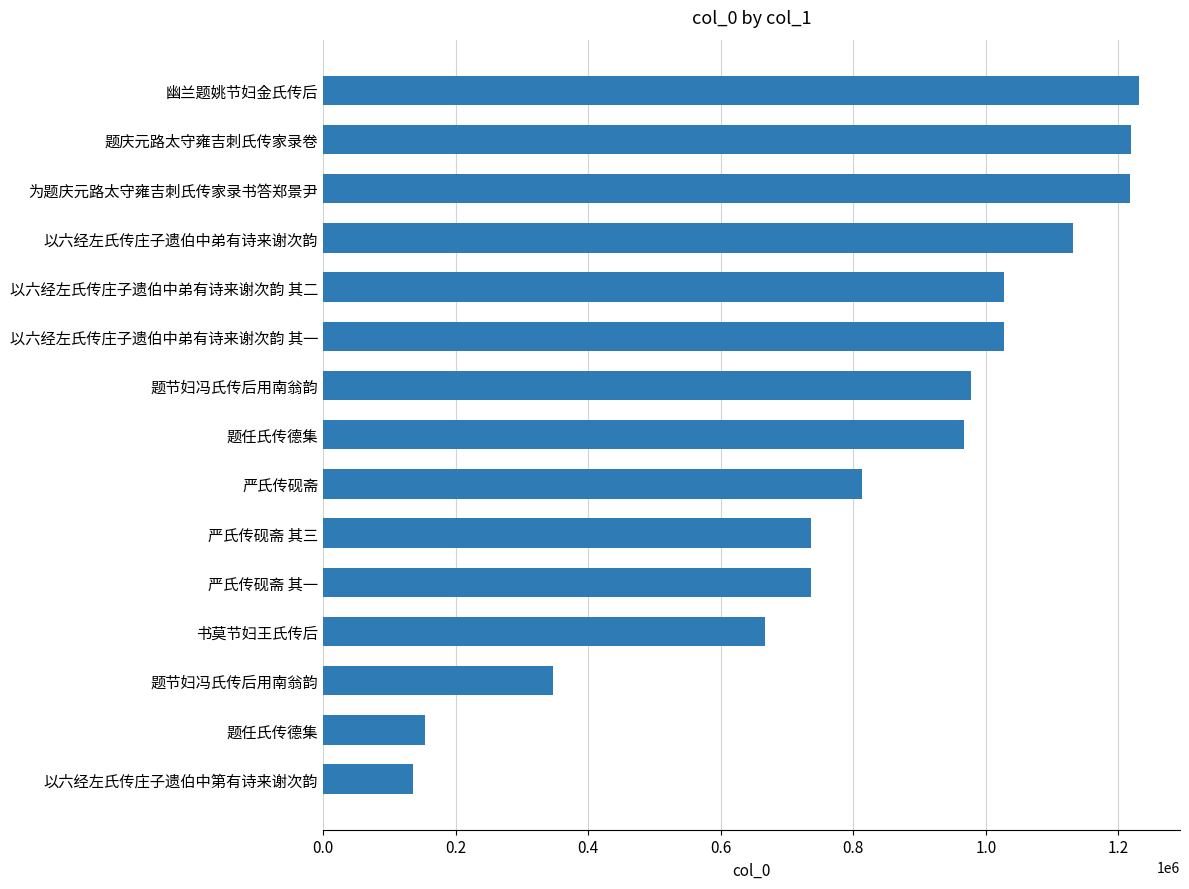

How many distinct data groups are displayed?

1